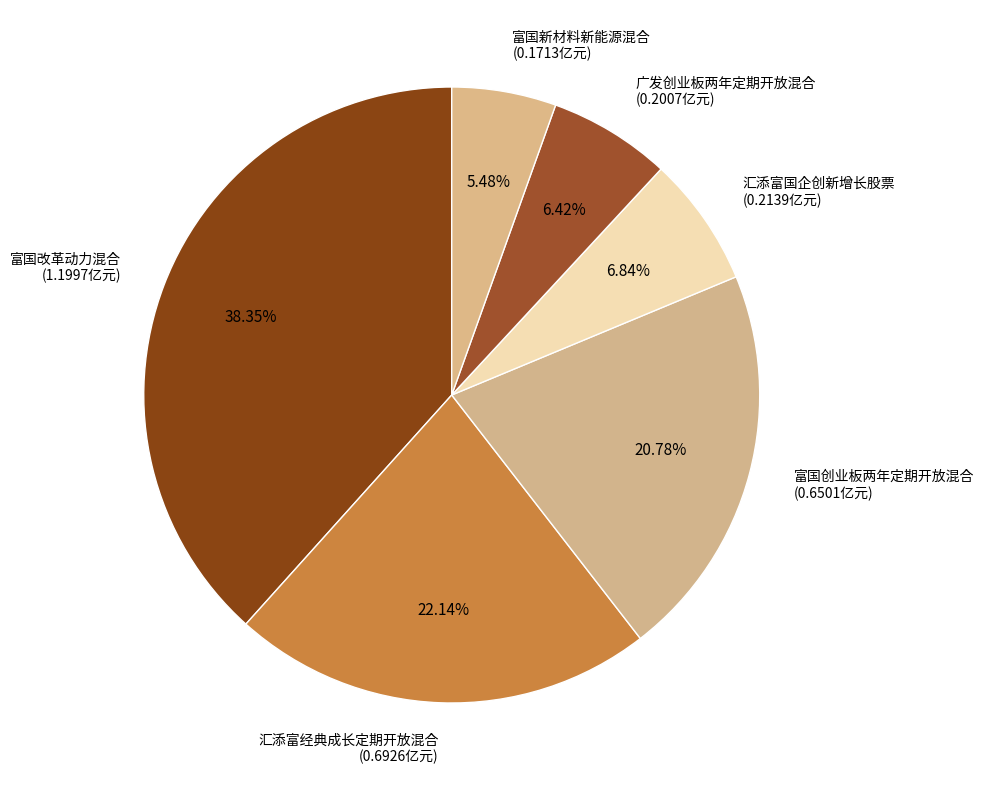

Count the number of slices in the pie.

6